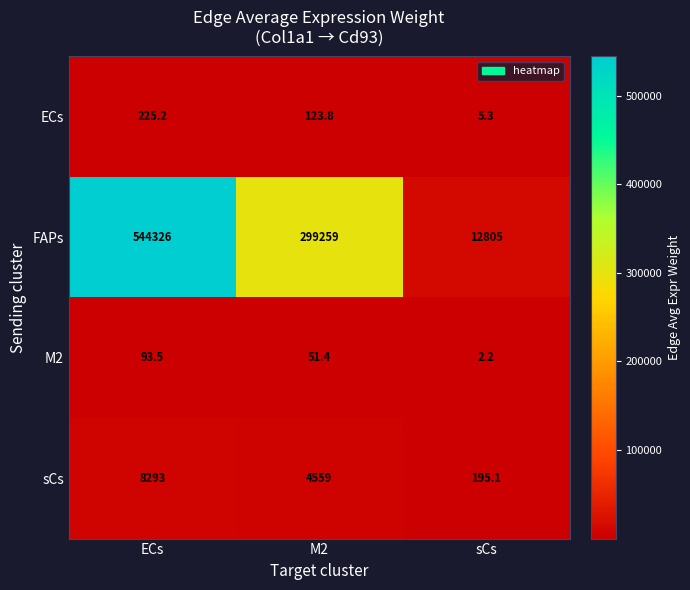

At how many categories does at least one series exceed 477519?

1